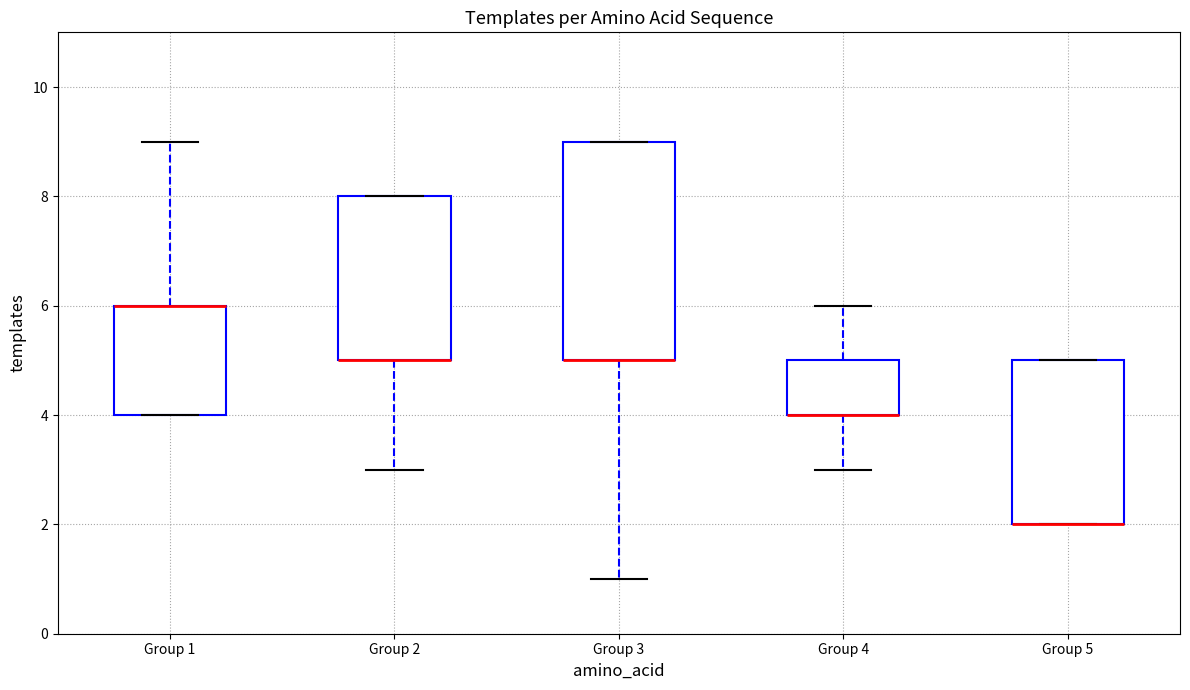

Reading left to right, transcribe this box plot: for each box, give where its median line is, the range the box spans, and where its two whiskers end, as read against the y-axis. The values are not printed on the chart, so give them approximately, as read against the axis.

Group 1: median 6 (drawn on the box's upper edge), box 4 to 6, whiskers 4 to 9
Group 2: median 5 (drawn on the box's lower edge), box 5 to 8, whiskers 3 to 8
Group 3: median 5 (drawn on the box's lower edge), box 5 to 9, whiskers 1 to 9
Group 4: median 4 (drawn on the box's lower edge), box 4 to 5, whiskers 3 to 6
Group 5: median 2 (drawn on the box's lower edge), box 2 to 5, whiskers 2 to 5